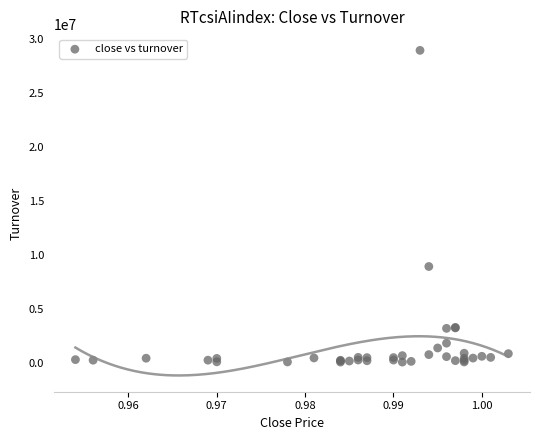

What Y value in the scatter plot is closest to 14513128?

8946785